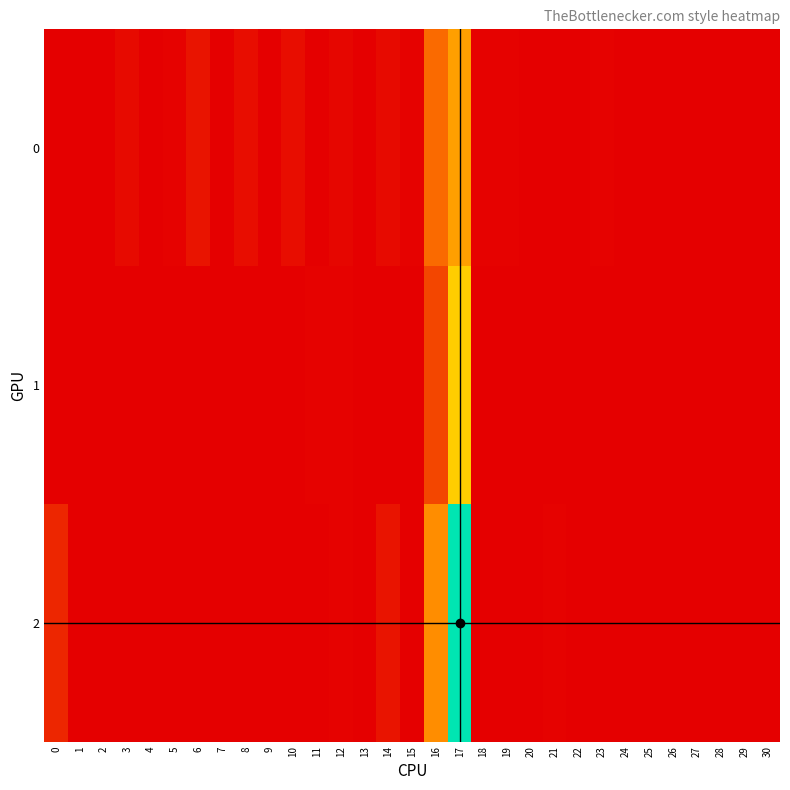

Which has a higher value, 22 or 29?

22